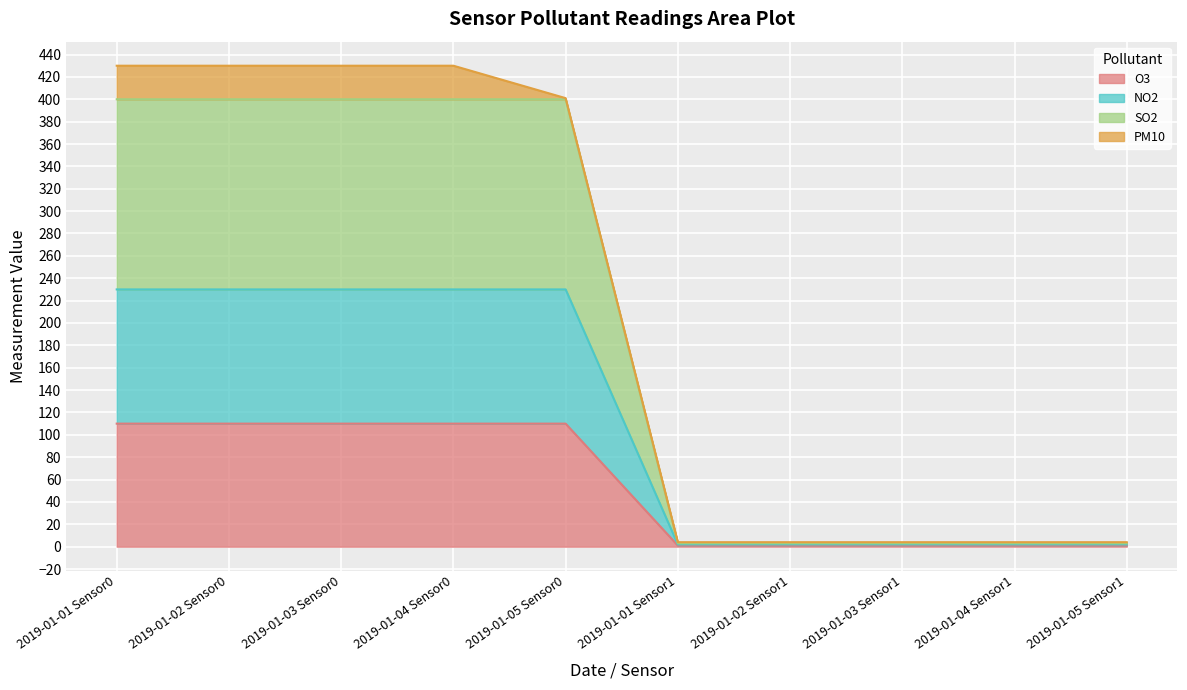

At which label does SO2 reach its minimum?

2019-01-01 Sensor1